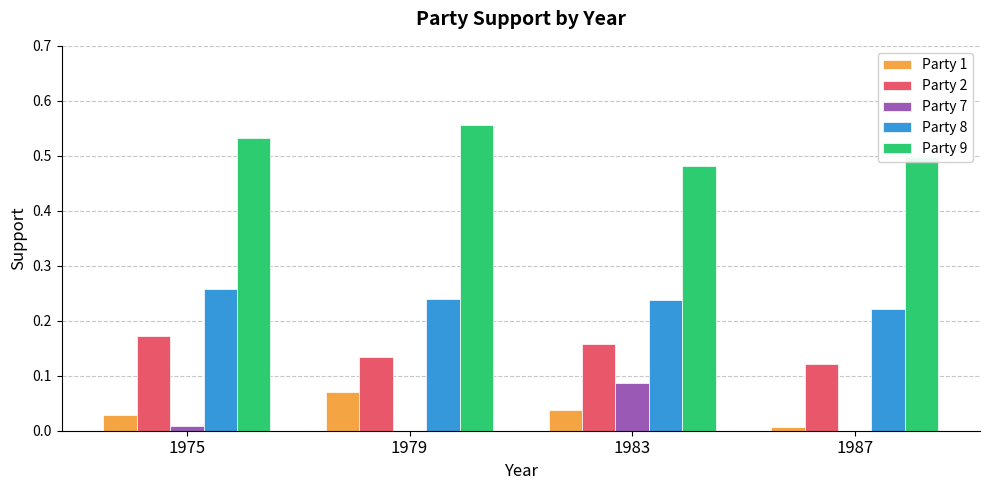

The Party 2 series shows 0.1 at 1975. True or false?

False